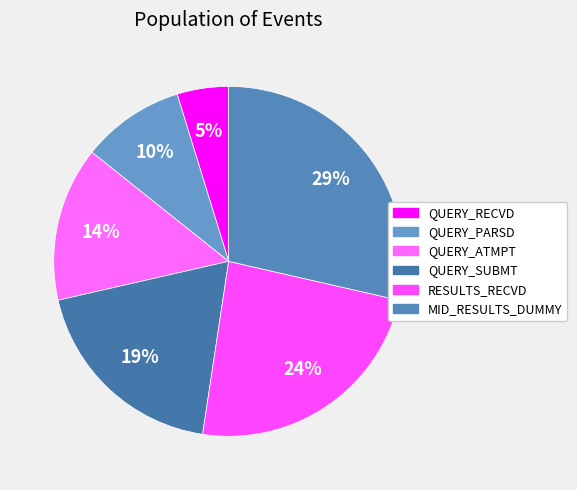

To the nearest percent, what percentage of the pie is MID_RESULTS_DUMMY?

29%